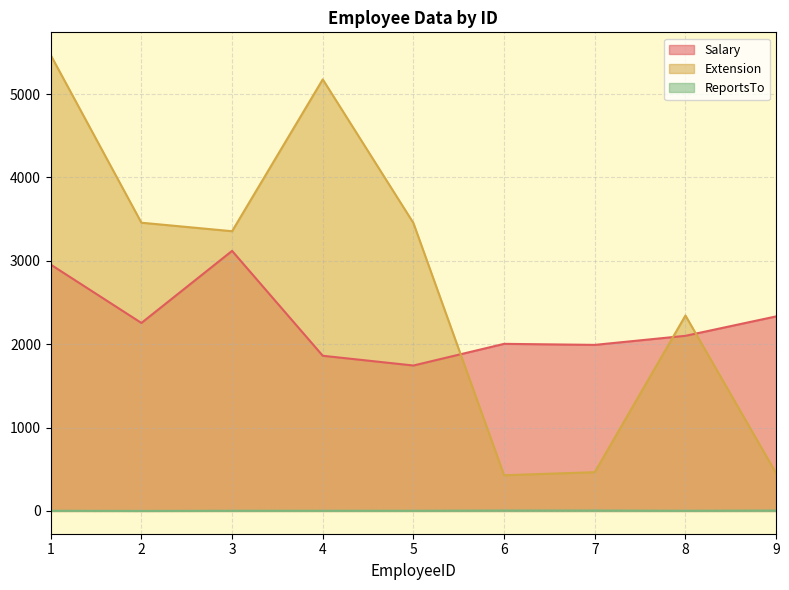

Where is the first local minimum for Salary?

2